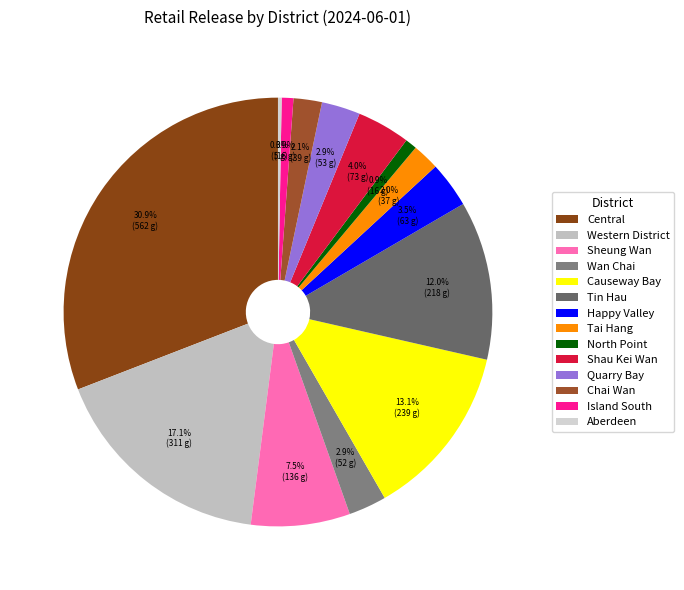

What is the smallest slice in the pie chart?

Aberdeen